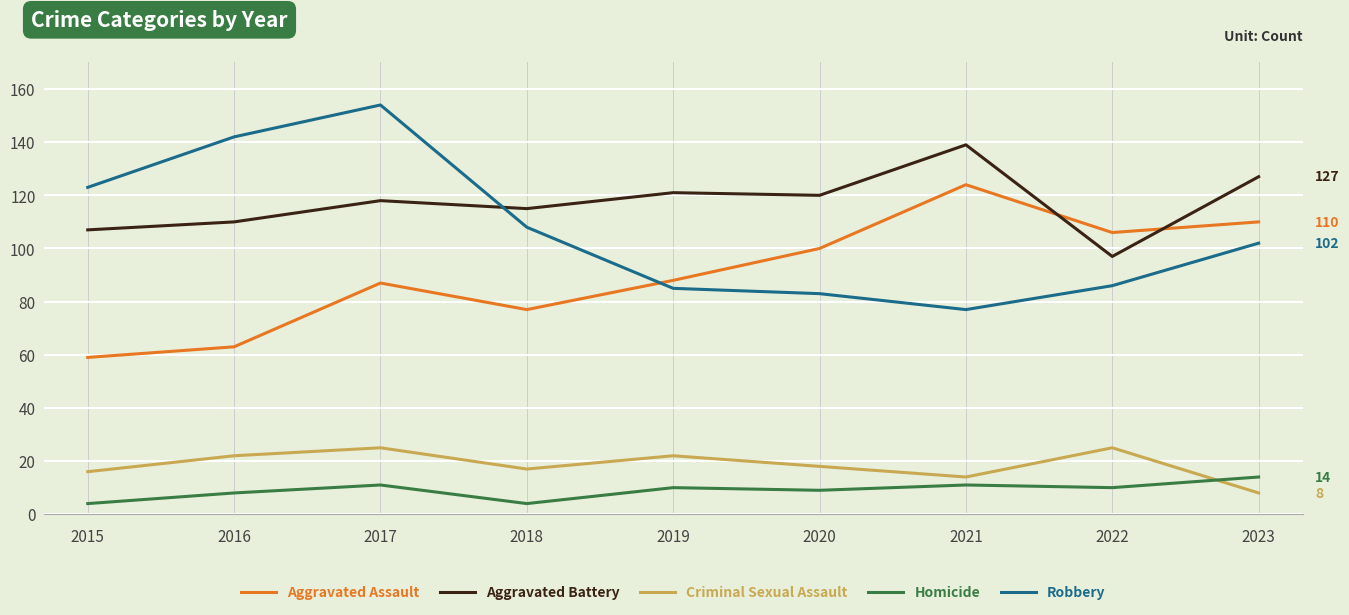

Reading left to right, list all the values displayed in this chart.

Aggravated Assault: 59	63	87	77	88	100	124	106	110
Aggravated Battery: 107	110	118	115	121	120	139	97	127
Criminal Sexual Assault: 16	22	25	17	22	18	14	25	8
Homicide: 4	8	11	4	10	9	11	10	14
Robbery: 123	142	154	108	85	83	77	86	102